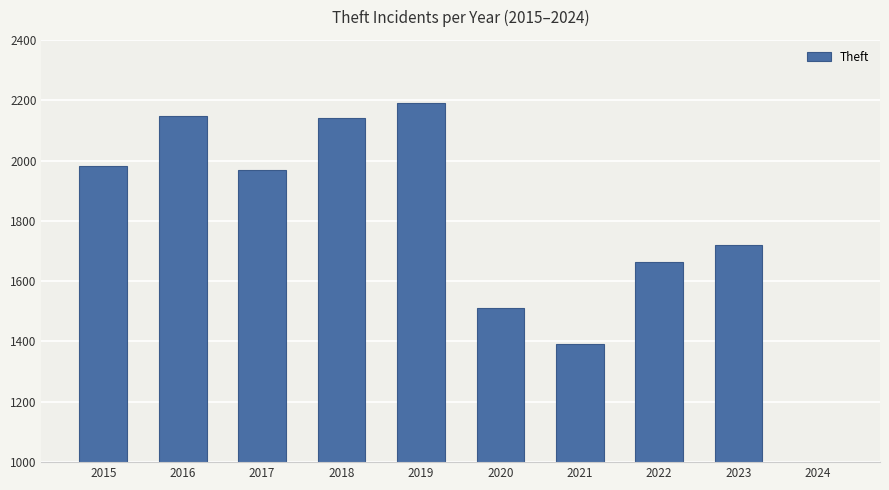

How many values exceed 1968?

4